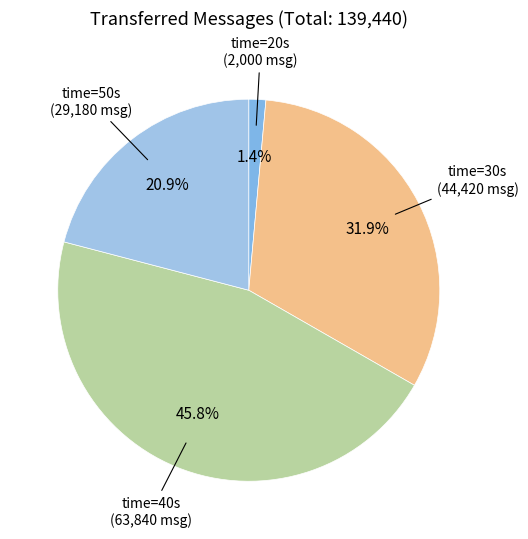

What percentage is NOT represented by time=20s?

98.6%